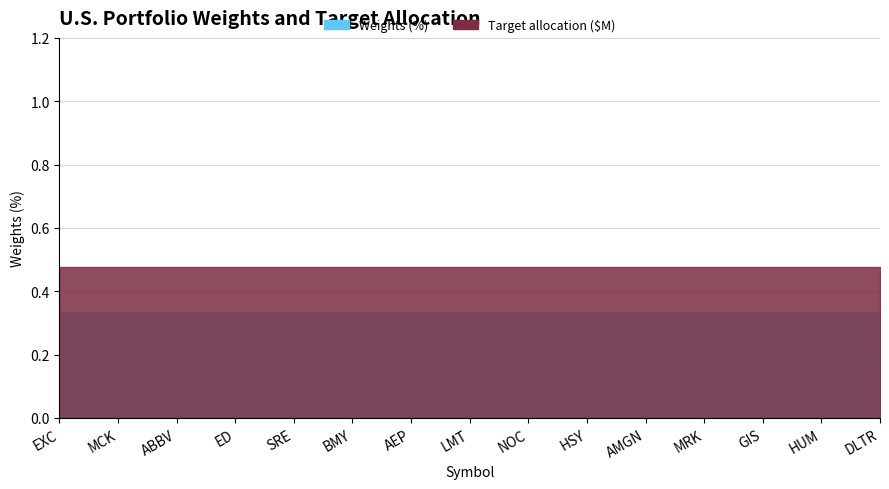

What is the minimum value for Target allocation ($M)?

0.5